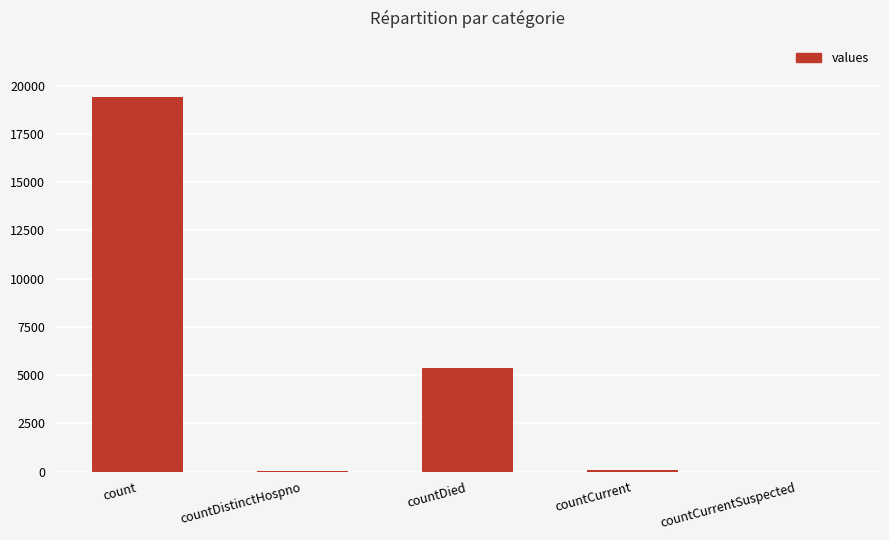

The value at countDied is 9459. True or false?

False